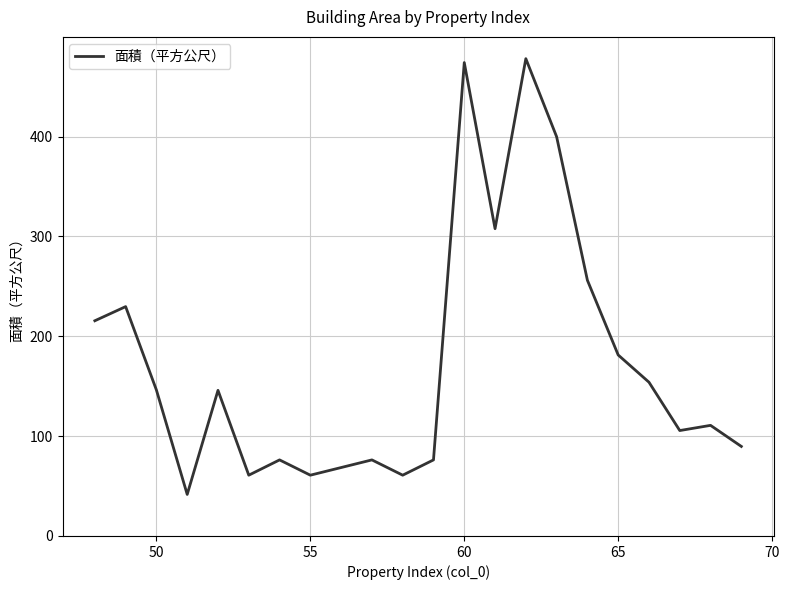

What is the difference between the maximum and minimum values?

436.5